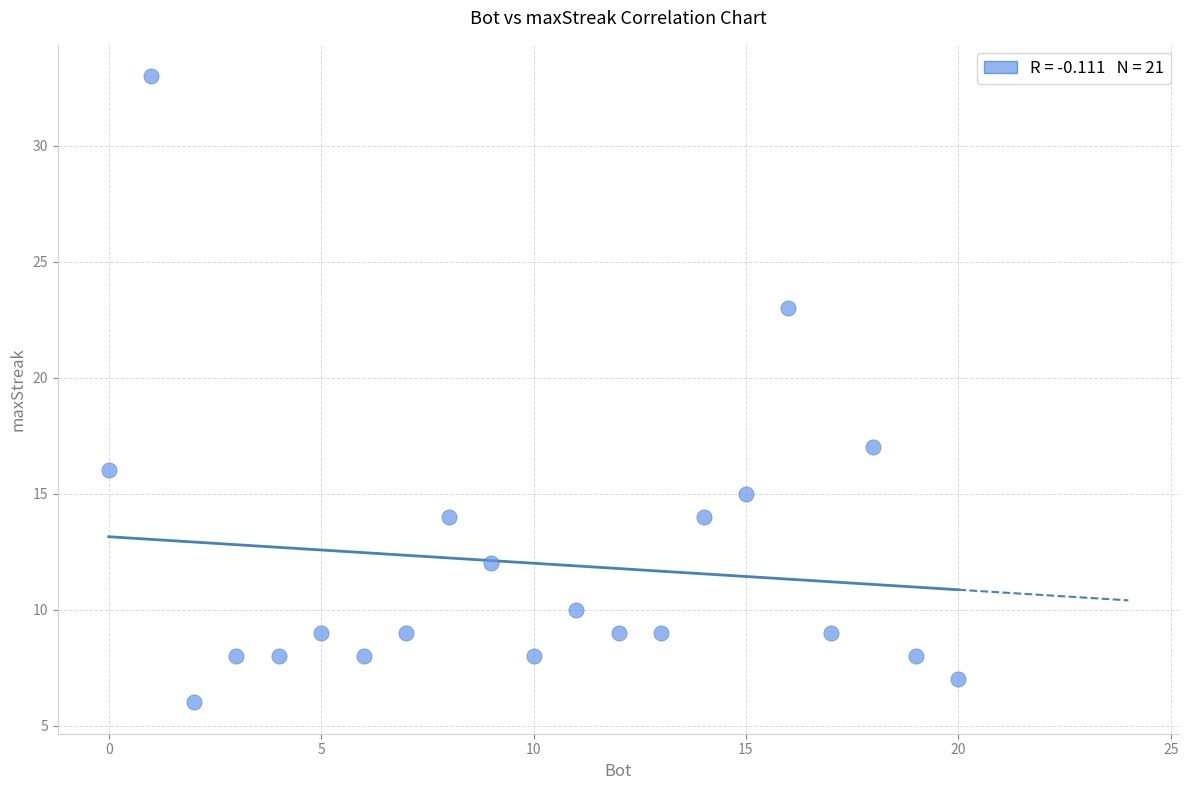

What is the range of X values (max minus min)?

20